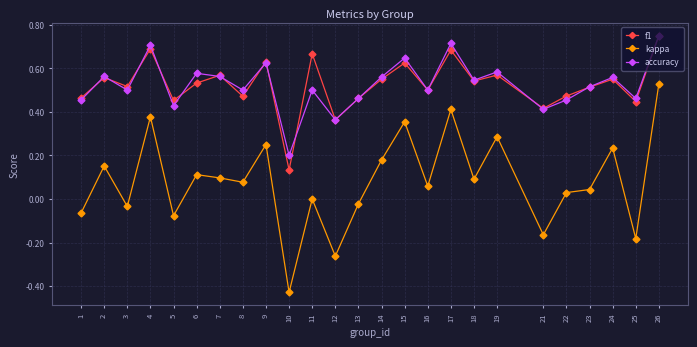

Which category has the lowest value across all series?

10